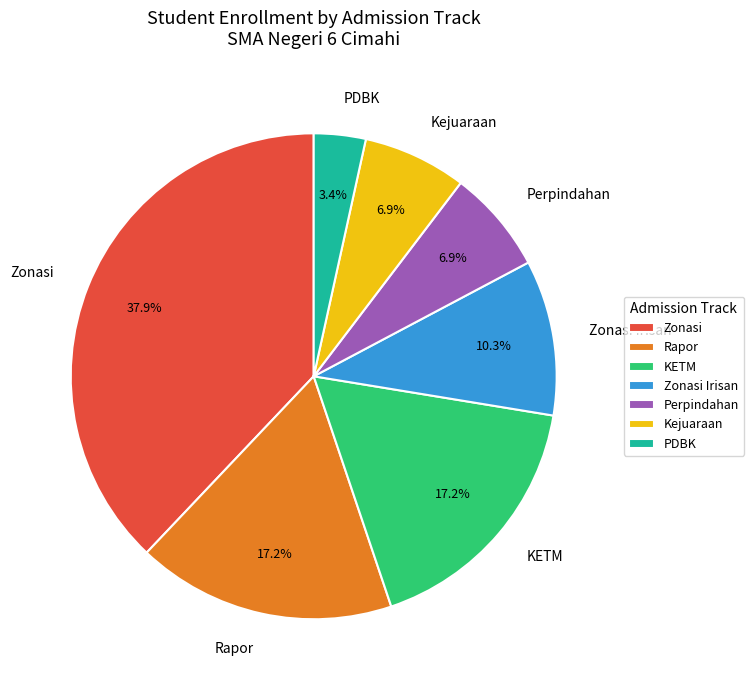

The PDBK slice represents 3% of the pie. True or false?

True